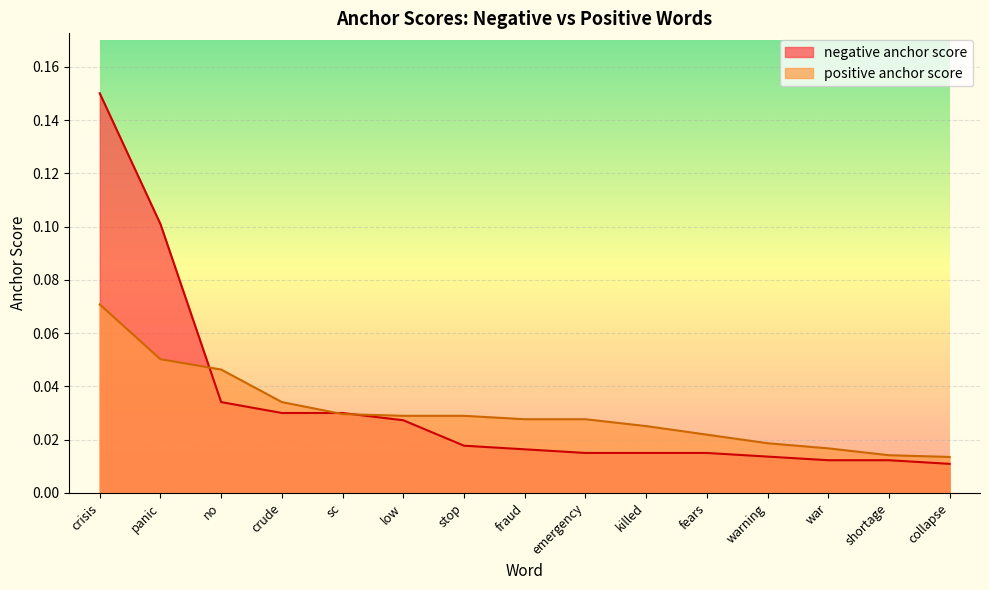

Reading right to left, transcribe all the data shown in this chart.

negative anchor score: collapse=0.0	shortage=0.0	war=0.0	warning=0.0	fears=0.0	killed=0.0	emergency=0.0	fraud=0.0	stop=0.0	low=0.0	sc=0.0	crude=0.0	no=0.0	panic=0.1	crisis=0.2
positive anchor score: collapse=0.0	shortage=0.0	war=0.0	warning=0.0	fears=0.0	killed=0.0	emergency=0.0	fraud=0.0	stop=0.0	low=0.0	sc=0.0	crude=0.0	no=0.0	panic=0.1	crisis=0.1